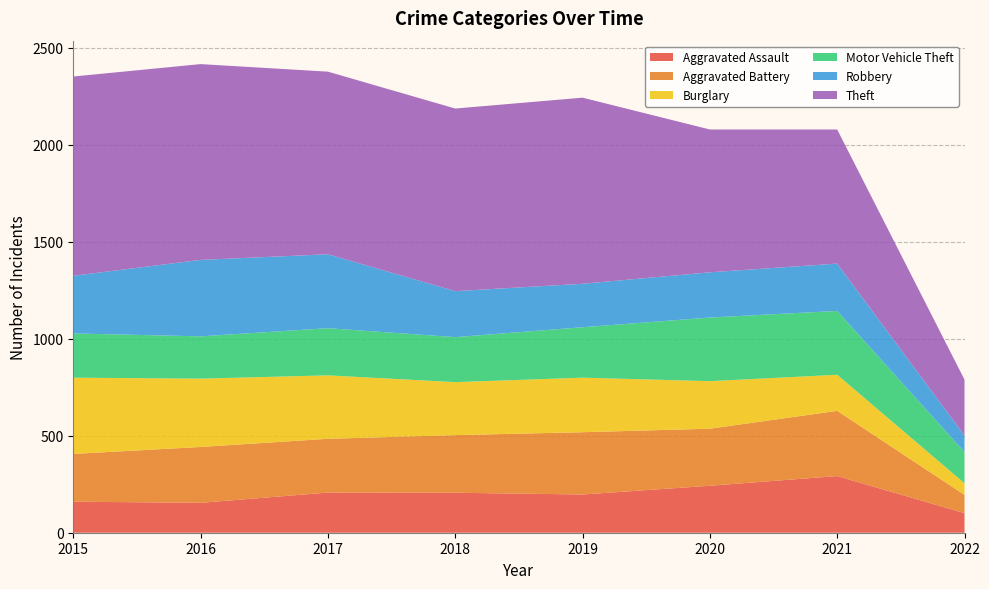

Reading right to left, extract all data points from this chart.

Aggravated Assault: 101	292	242	197	206	207	154	160
Aggravated Battery: 94	336	294	321	297	277	288	246
Burglary: 60	186	245	281	273	327	352	393
Motor Vehicle Theft: 161	329	328	260	232	243	218	228
Robbery: 85	244	233	224	237	381	394	297
Theft: 288	691	736	959	941	941	1009	1027